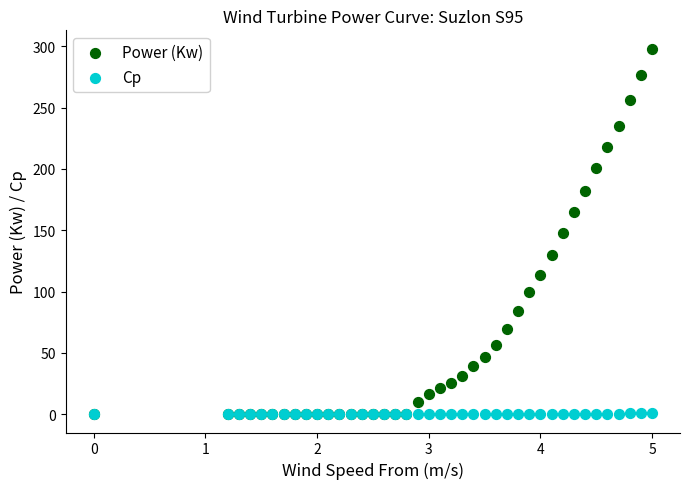

What are all the series names shown in the legend?

Power (Kw), Cp